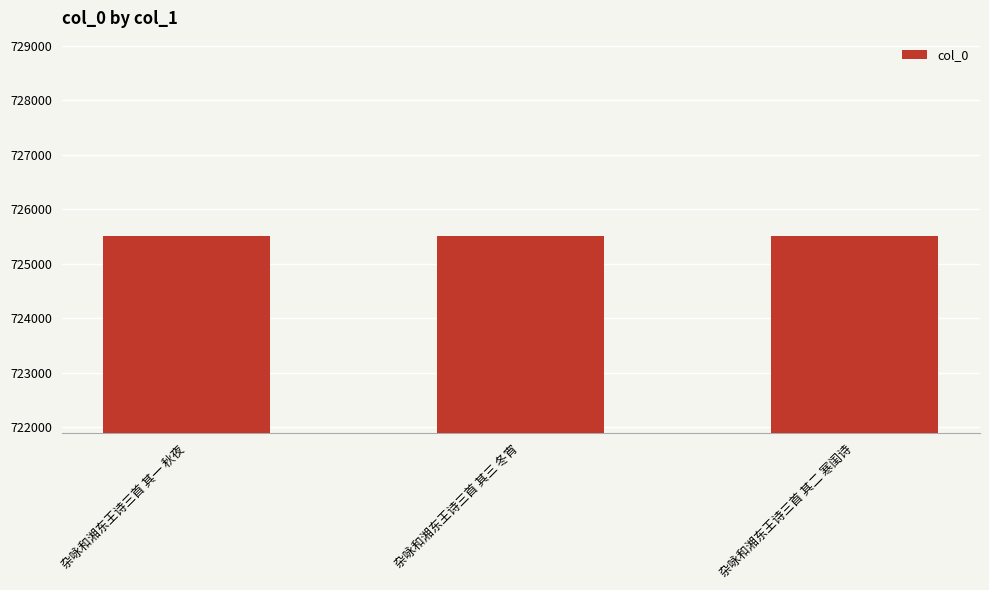

How many values are between 725511 and 725513?

3